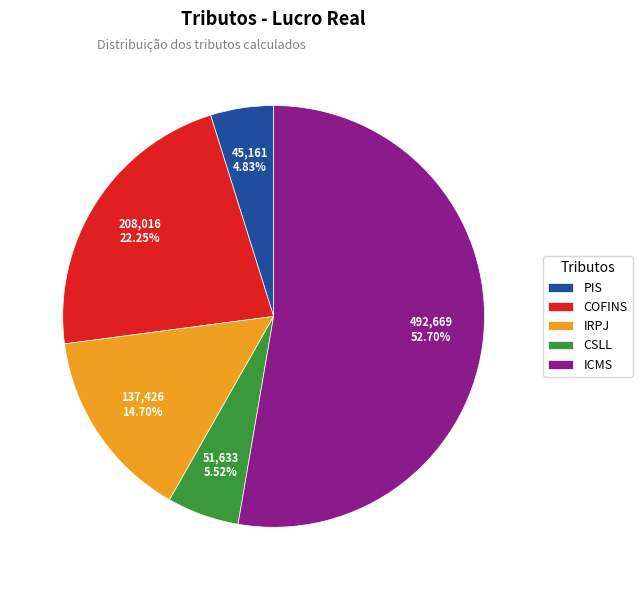

To the nearest percent, what portion does ICMS represent?

53%